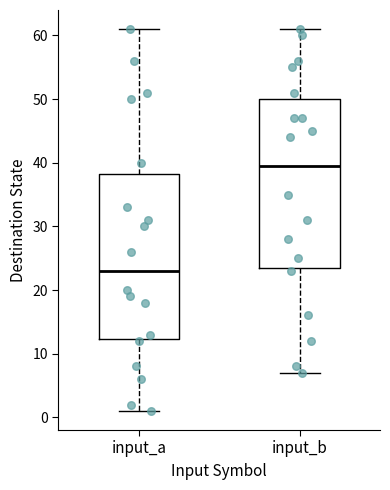

Which box's median line is the lowest?

input_a